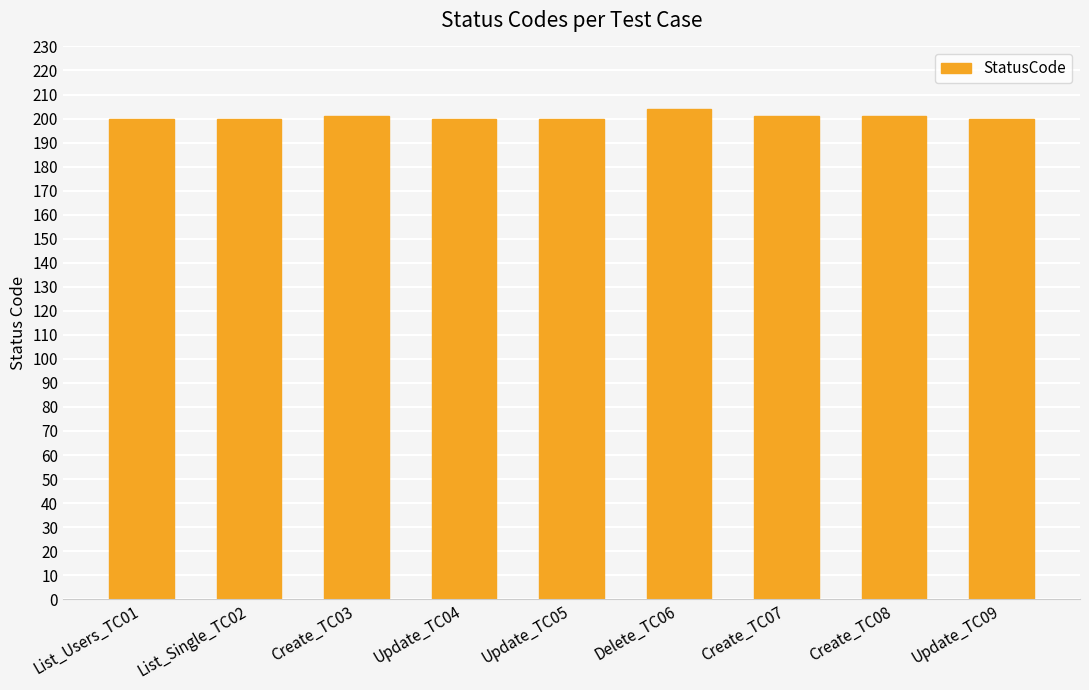

What value does the data have at List_Single_TC02?

200